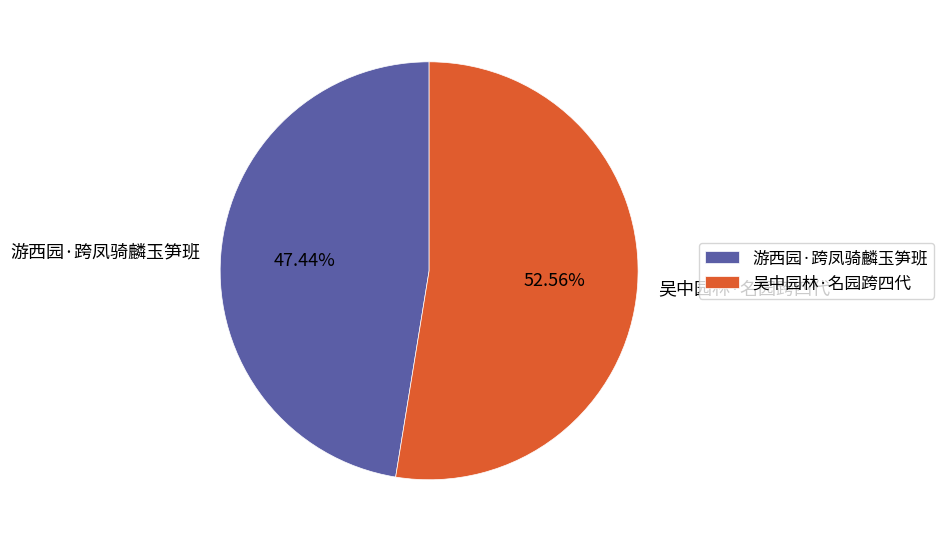

What portion of the pie excludes 吴中园林·名园跨四代?

47.4%